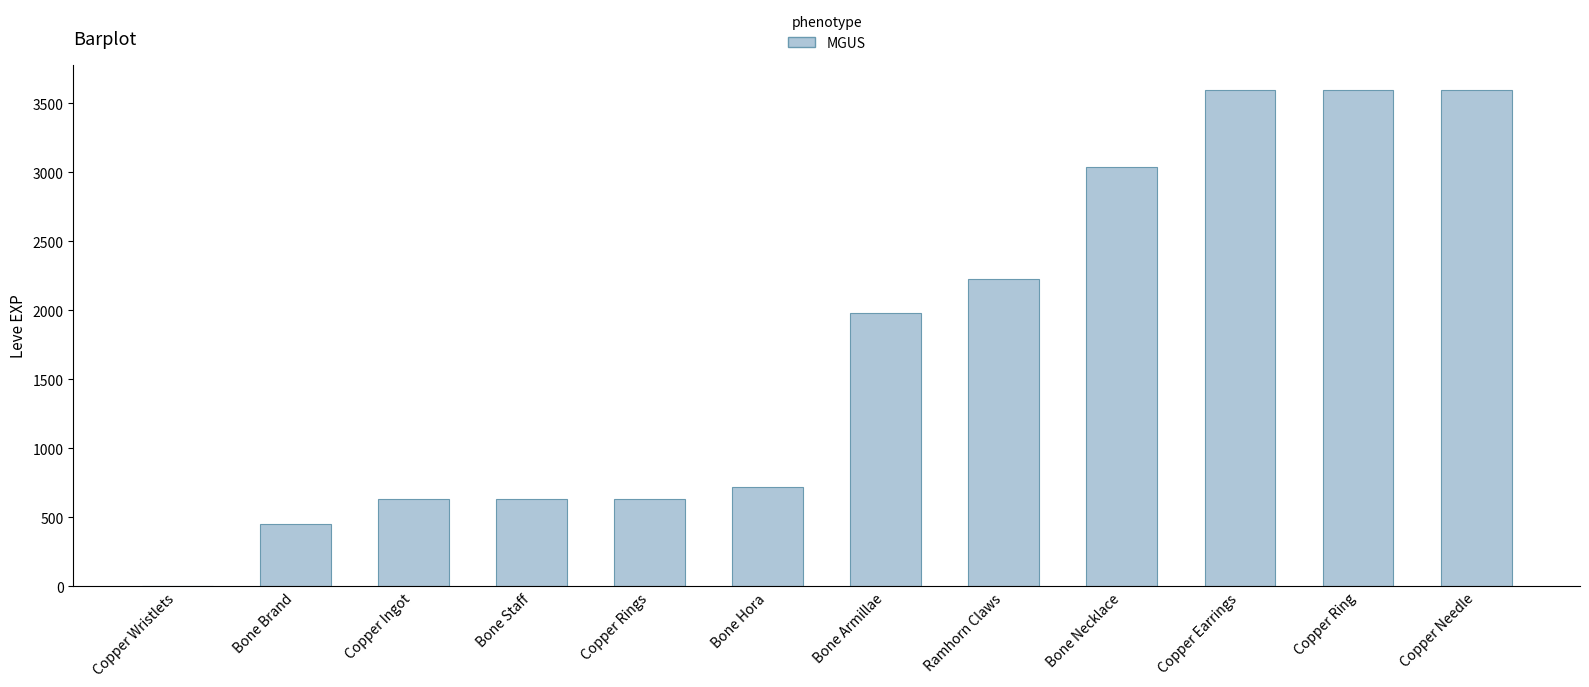

Reading left to right, list all the values displayed in this chart.

Copper Wristlets=1	Bone Brand=450	Copper Ingot=630	Bone Staff=630	Copper Rings=630	Bone Hora=720	Bone Armillae=1980	Ramhorn Claws=2230	Bone Necklace=3040	Copper Earrings=3600	Copper Ring=3600	Copper Needle=3600